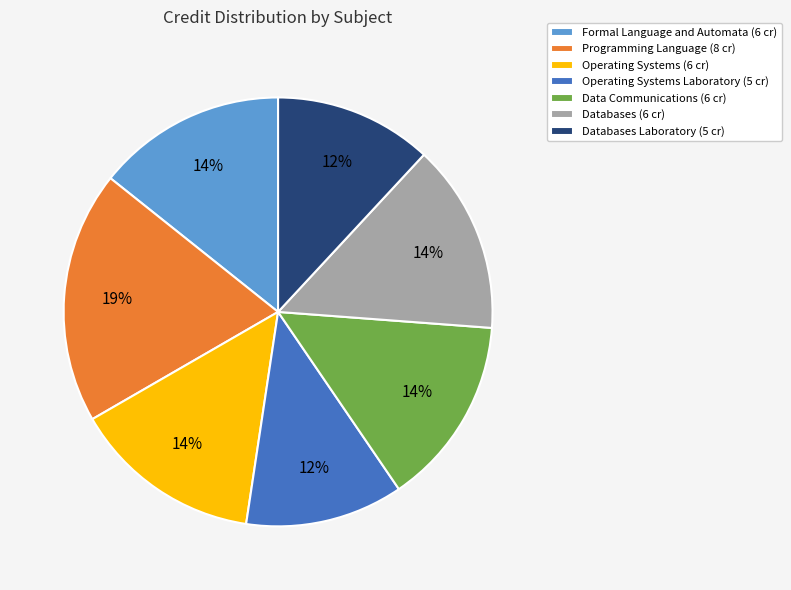

Do Operating Systems Laboratory (5 cr) and Data Communications (6 cr) together represent more than half of the pie?

No